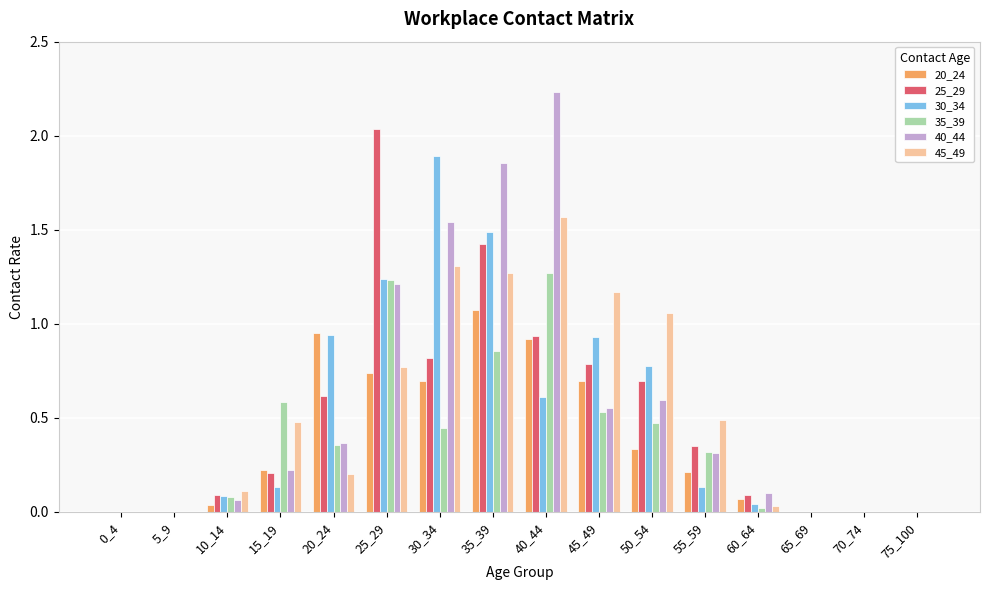

At which label does 30_34 reach its peak?

30_34